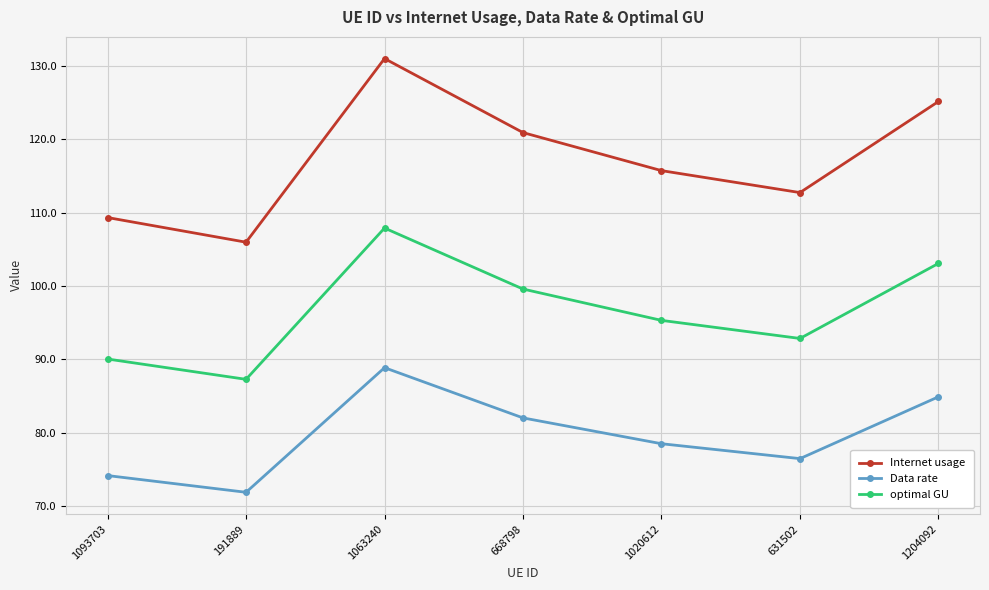

Reading left to right, what are all the values shown in this chart?

Internet usage: 109.3	106.0	131.0	120.9	115.7	112.7	125.1
Data rate: 74.2	71.9	88.9	82.0	78.5	76.5	84.9
optimal GU: 90.1	87.3	107.9	99.6	95.3	92.9	103.1